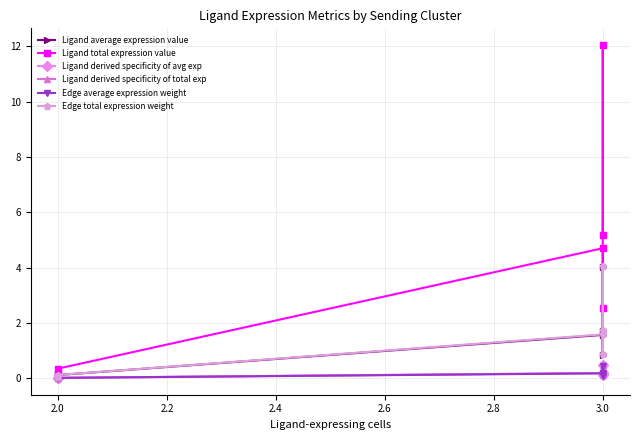

What is the lowest value of the Ligand total expression value series?

0.2